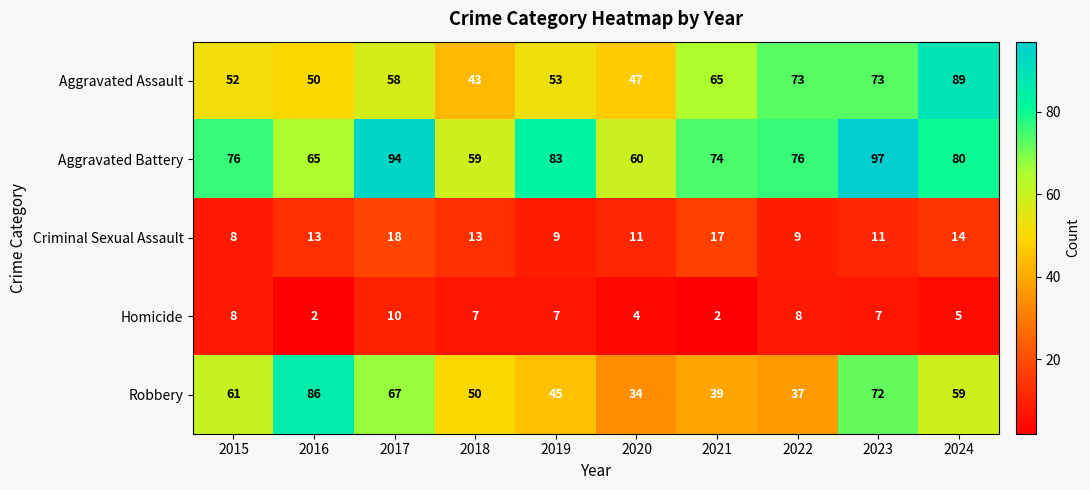

What is the sum of all Robbery values?

550